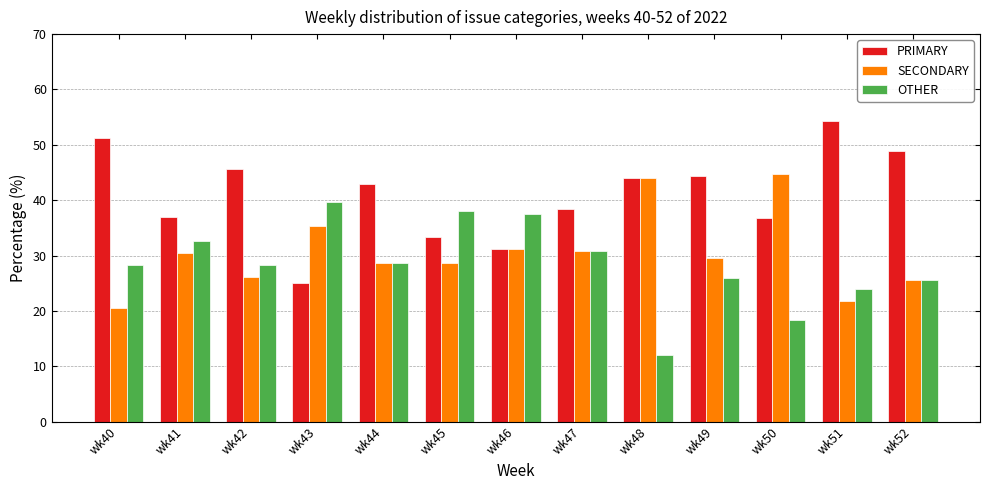

Which series has the largest total across all categories?

PRIMARY